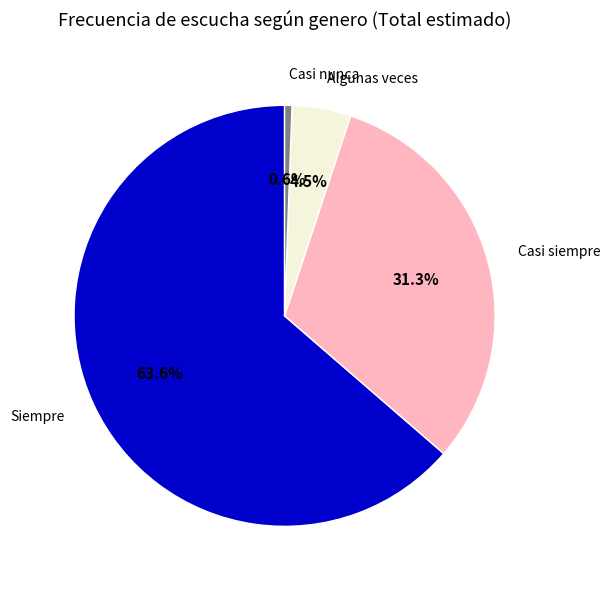

What is the smallest slice in the pie chart?

Casi nunca